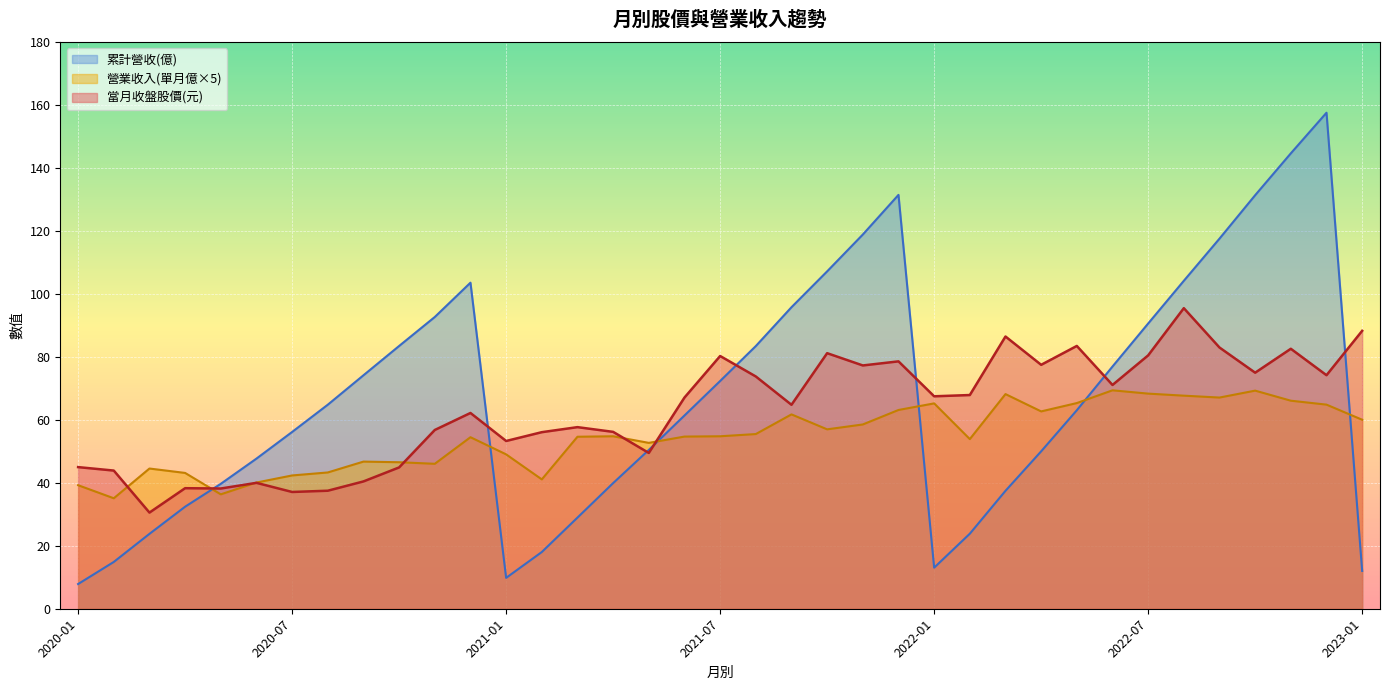

Which series has the largest total across all categories?

累計營收(億)